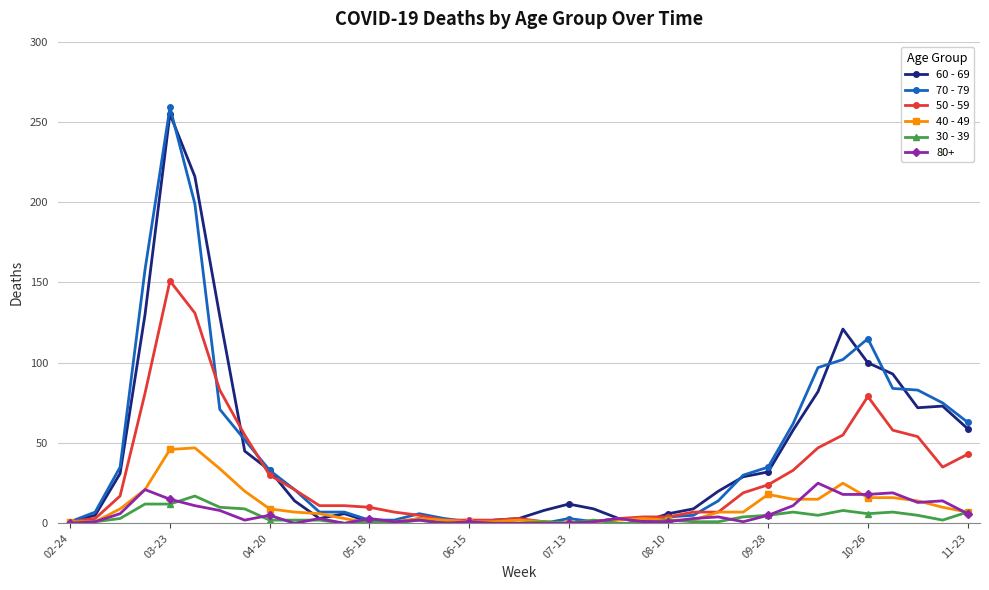

True or false: 50 - 59 has more than 2 interior local peaks.

True